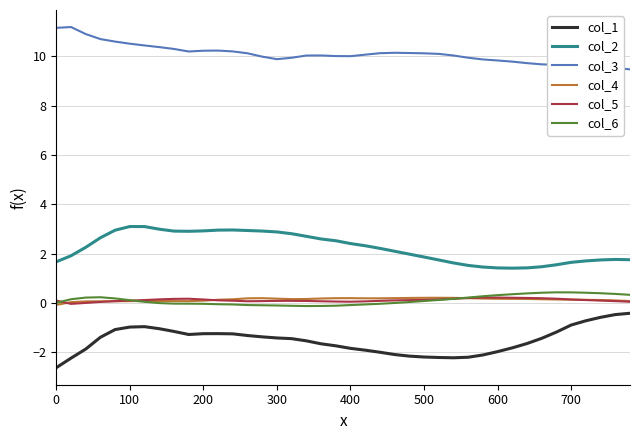

True or false: col_1 and col_4 cross at least once.

False